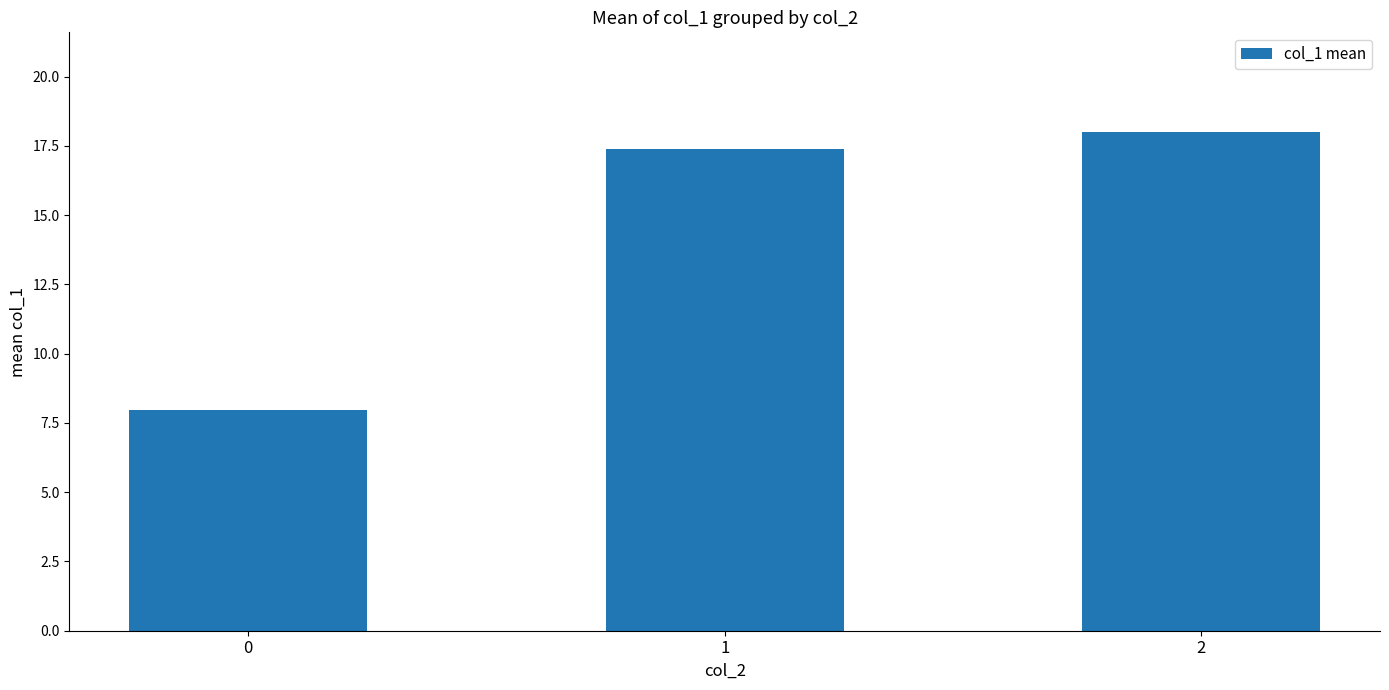

Reading left to right, extract all data points from this chart.

0=8.0	1=17.4	2=18.0